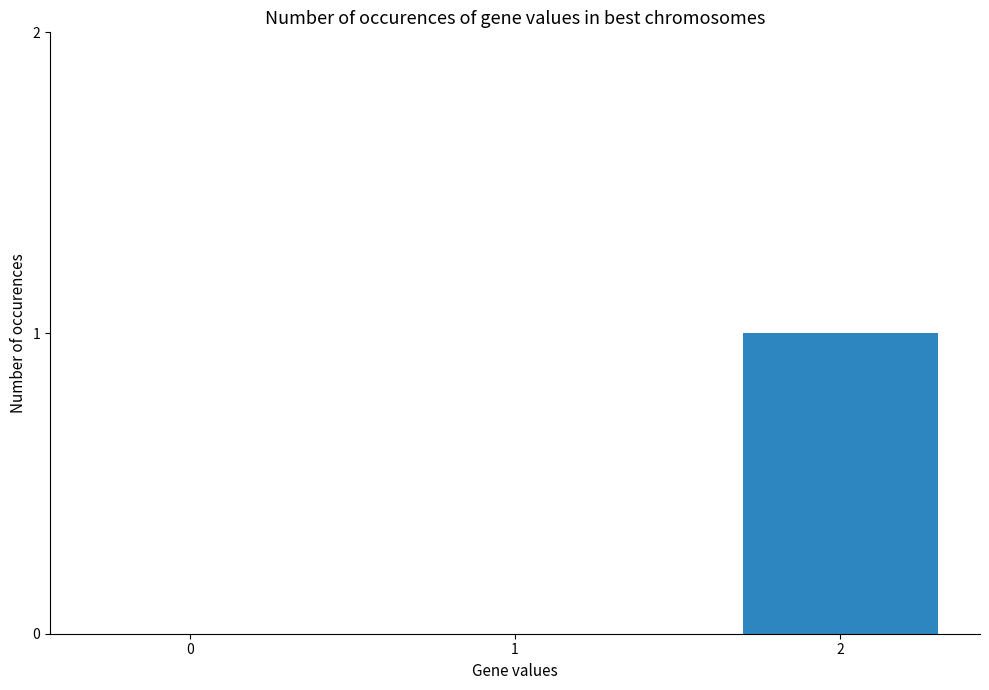

Are the bars grouped side by side (vs. stacked)?

No